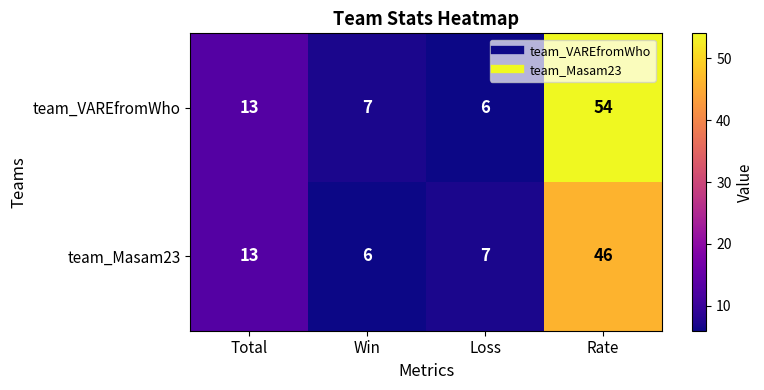

Which series has the largest total across all categories?

team_VAREfromWho